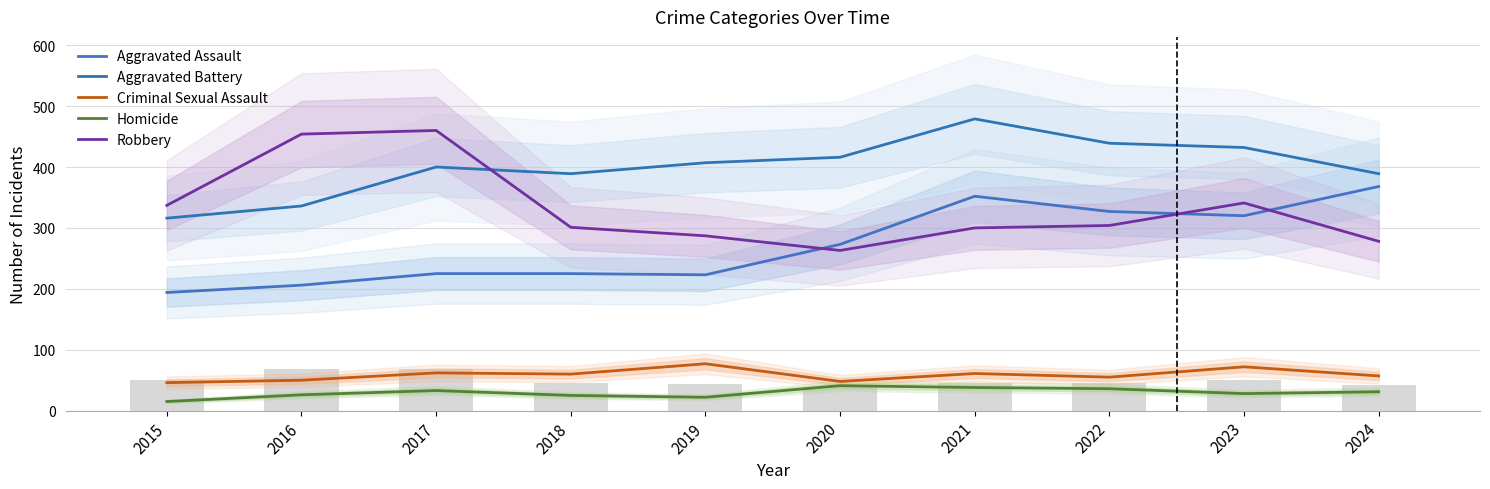

Is the value of Aggravated Assault at 2022 greater than the value of Robbery at 2022?

Yes